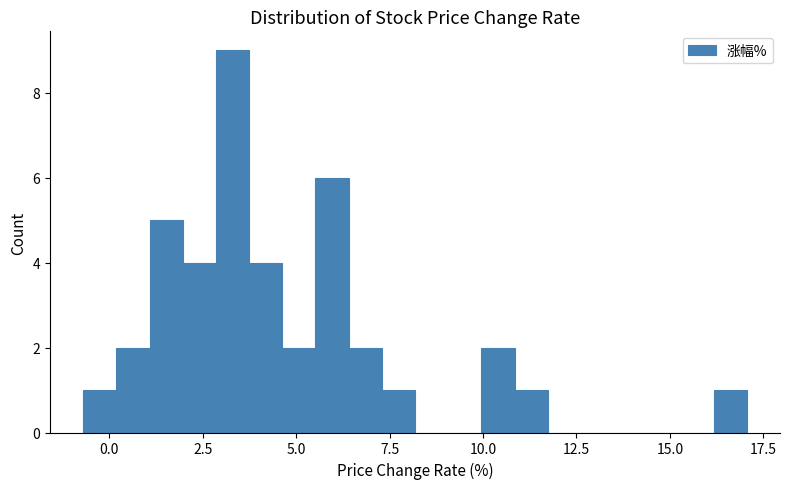

Around what value on the x-axis is the tallest bar? Give the approximate position of its centre, as read against the axis.

3.5